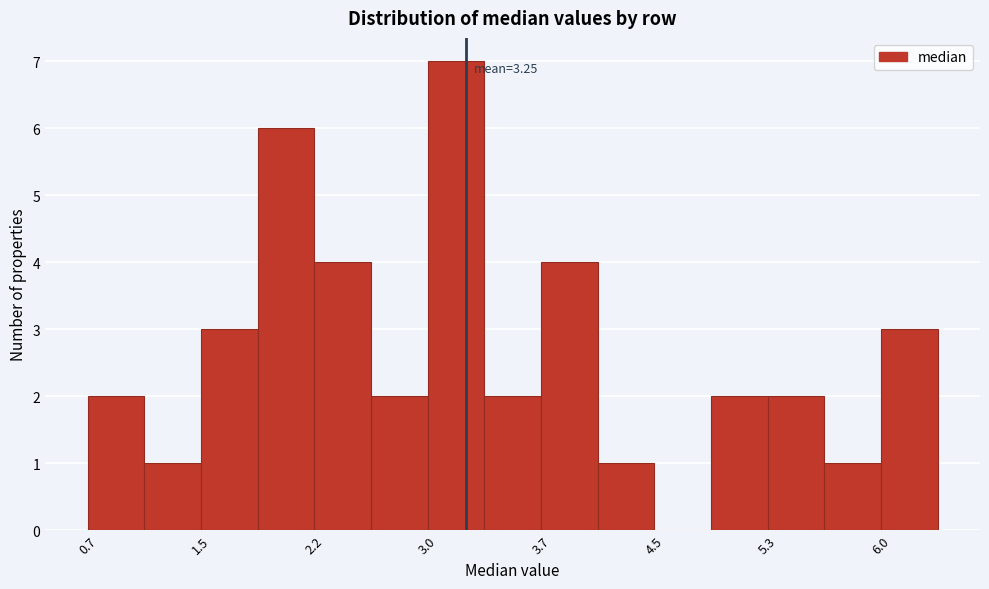

Read against the x-axis, roughly where is the centre of the tallest bar?

3.2